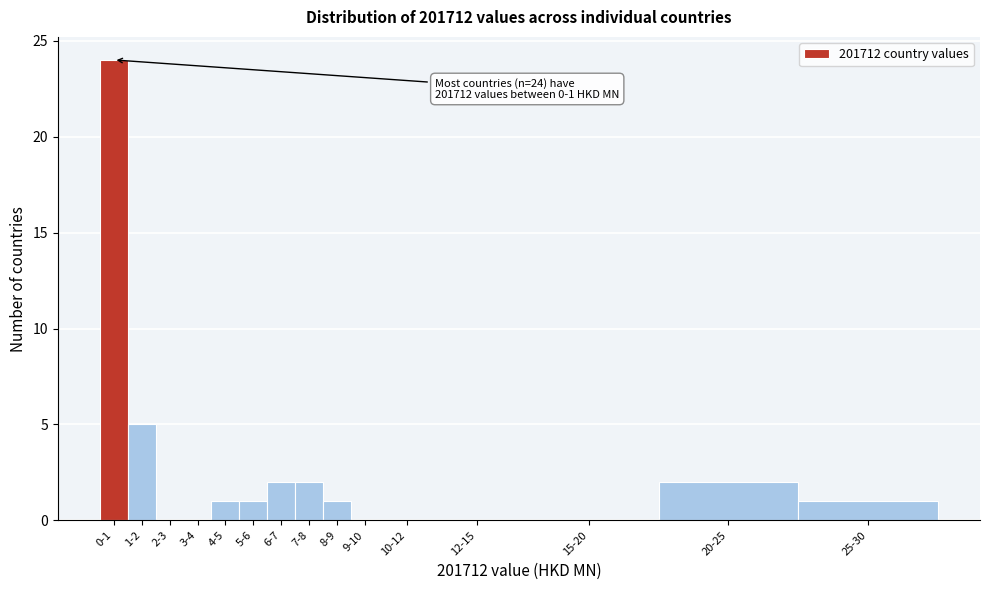

Reading left to right, list all the values displayed in this chart.

0-1=24	1-2=5	2-3=0	3-4=0	4-5=1	5-6=1	6-7=2	7-8=2	8-9=1	9-10=0	10-12=0	12-15=0	15-20=0	20-25=2	25-30=1